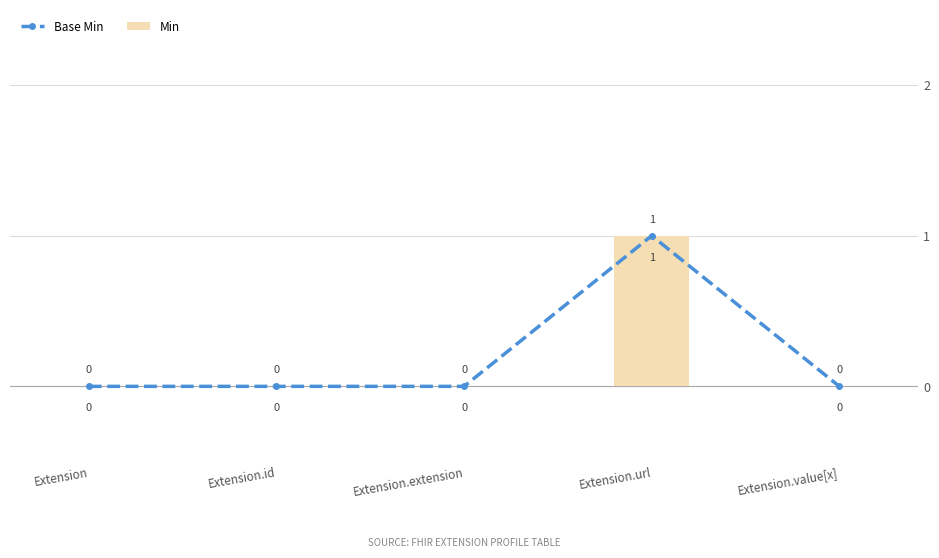

Rank the categories by Min value from highest to lowest.

Extension.url, Extension, Extension.id, Extension.extension, Extension.value[x]